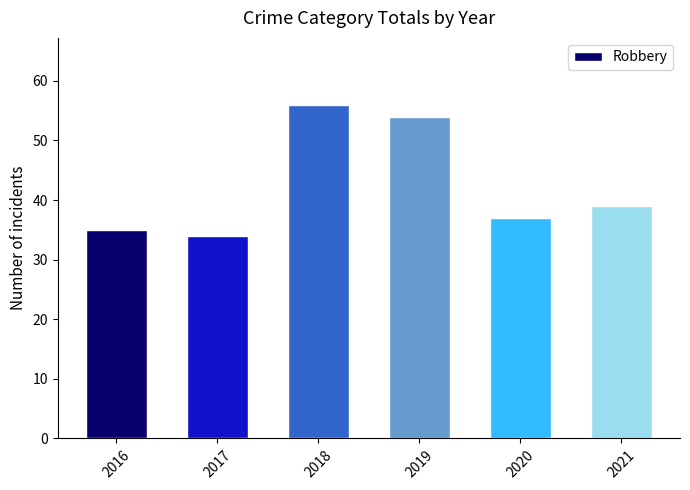

What is the difference between the values at 2017 and 2020?

3